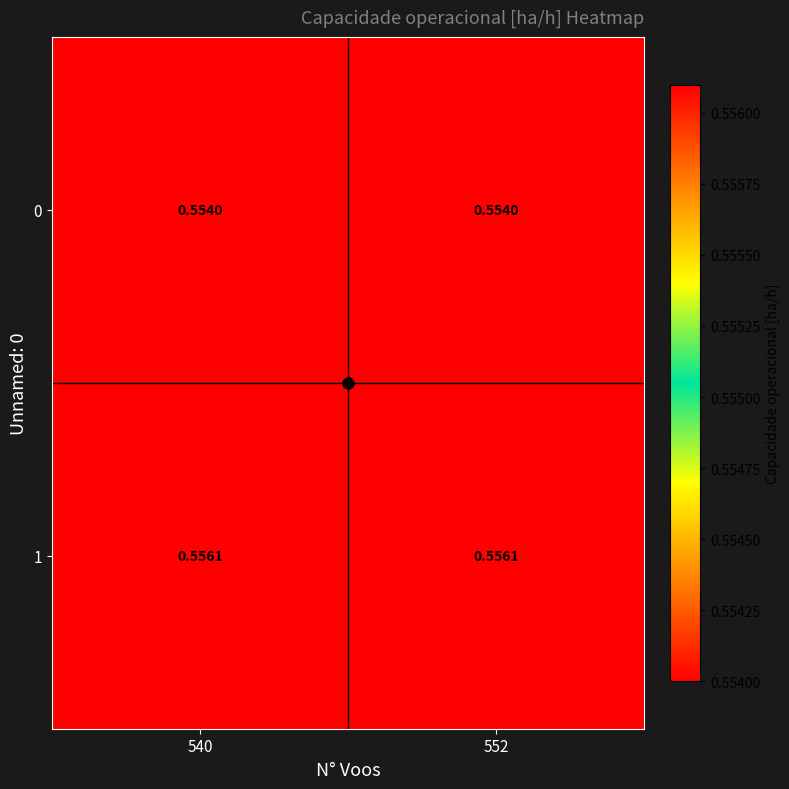

Is the value of 0 at 540 greater than the value of 1 at 552?

No